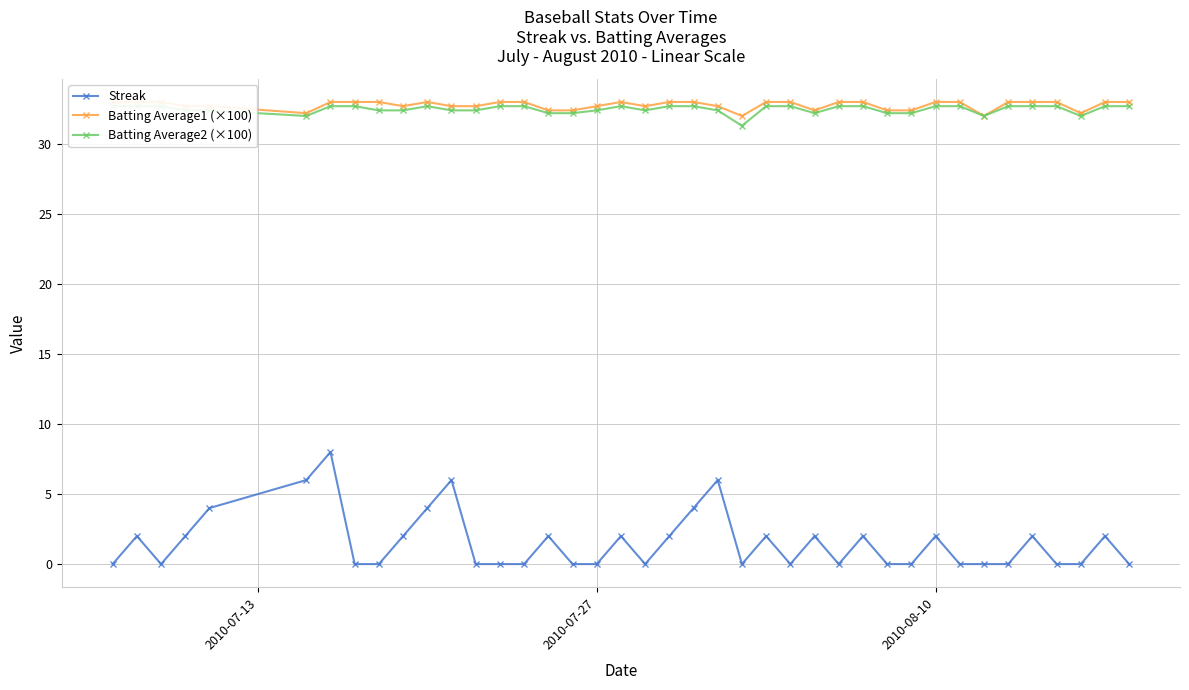

What is the maximum value for Streak?

8